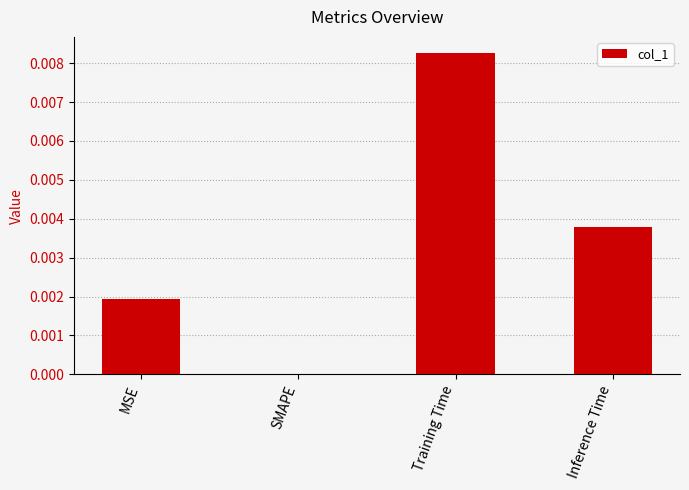

Which has a higher value, MSE or Inference Time?

Inference Time